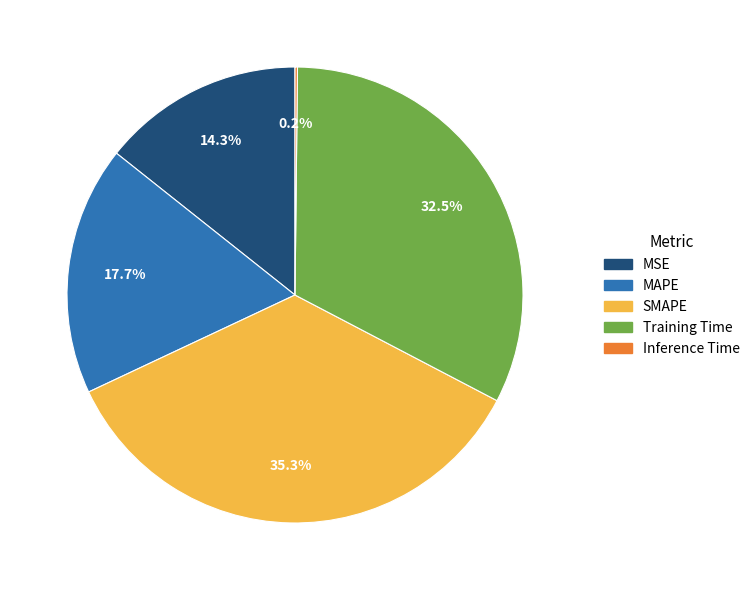

Does MSE account for over 50% of the chart?

No